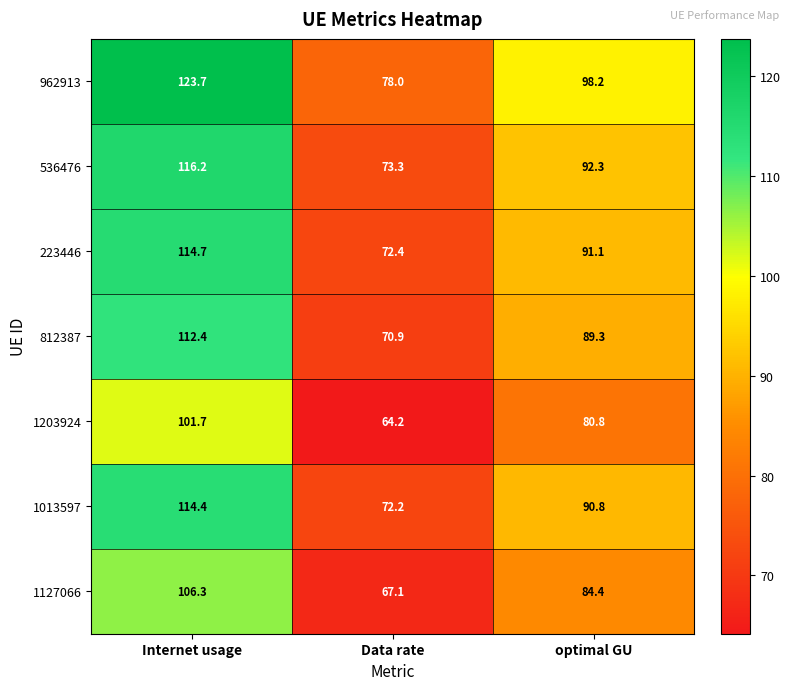

The value of 962913 at optimal GU is 130.4. True or false?

False